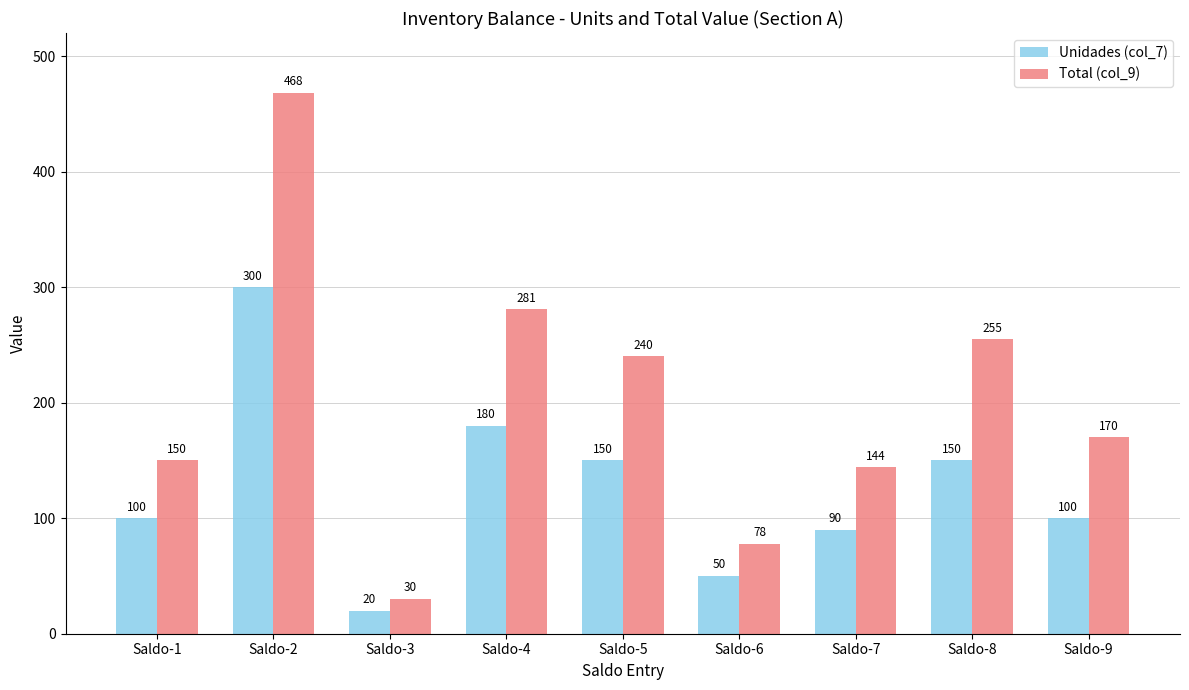

What is the approximate value of Total (col_9) at Saldo-9?

170.0